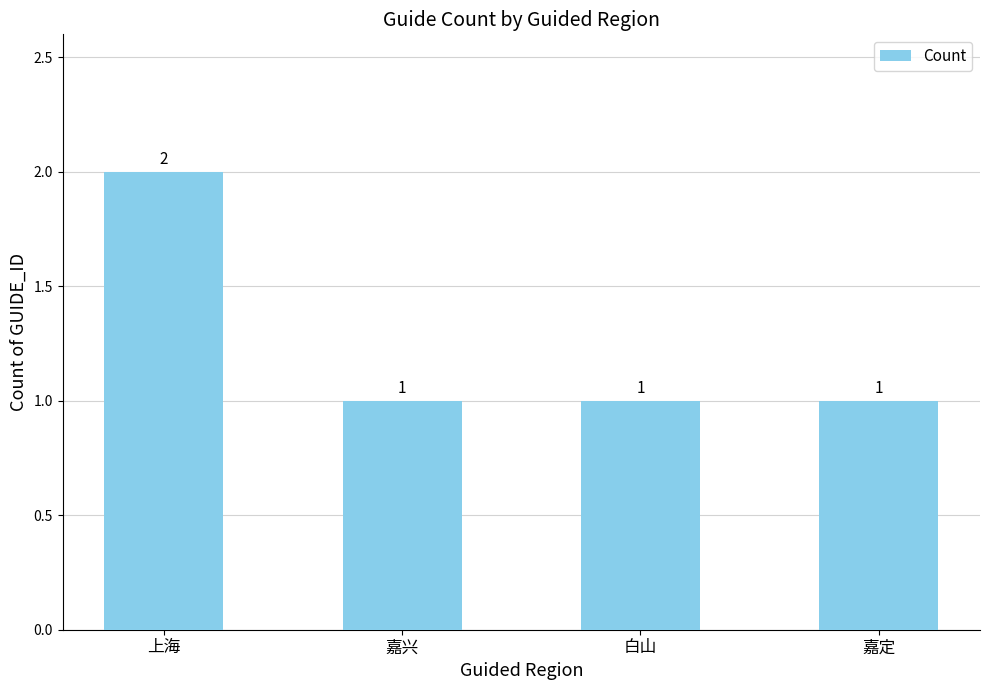

Approximately how many times larger is the value at 嘉定 compared to 嘉兴?

1.0